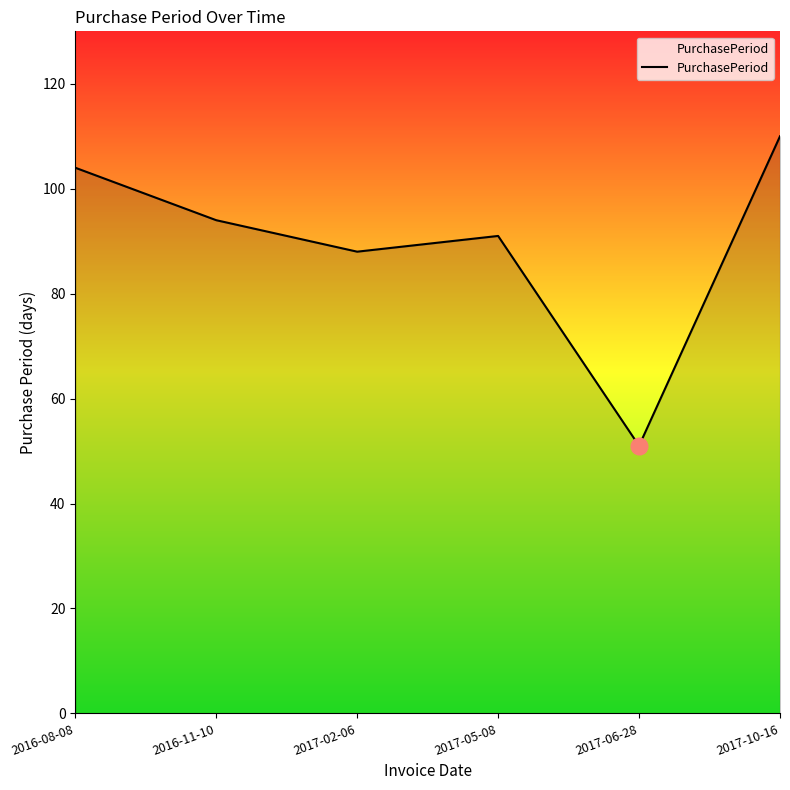

What is the difference between the maximum and second lowest values?

22